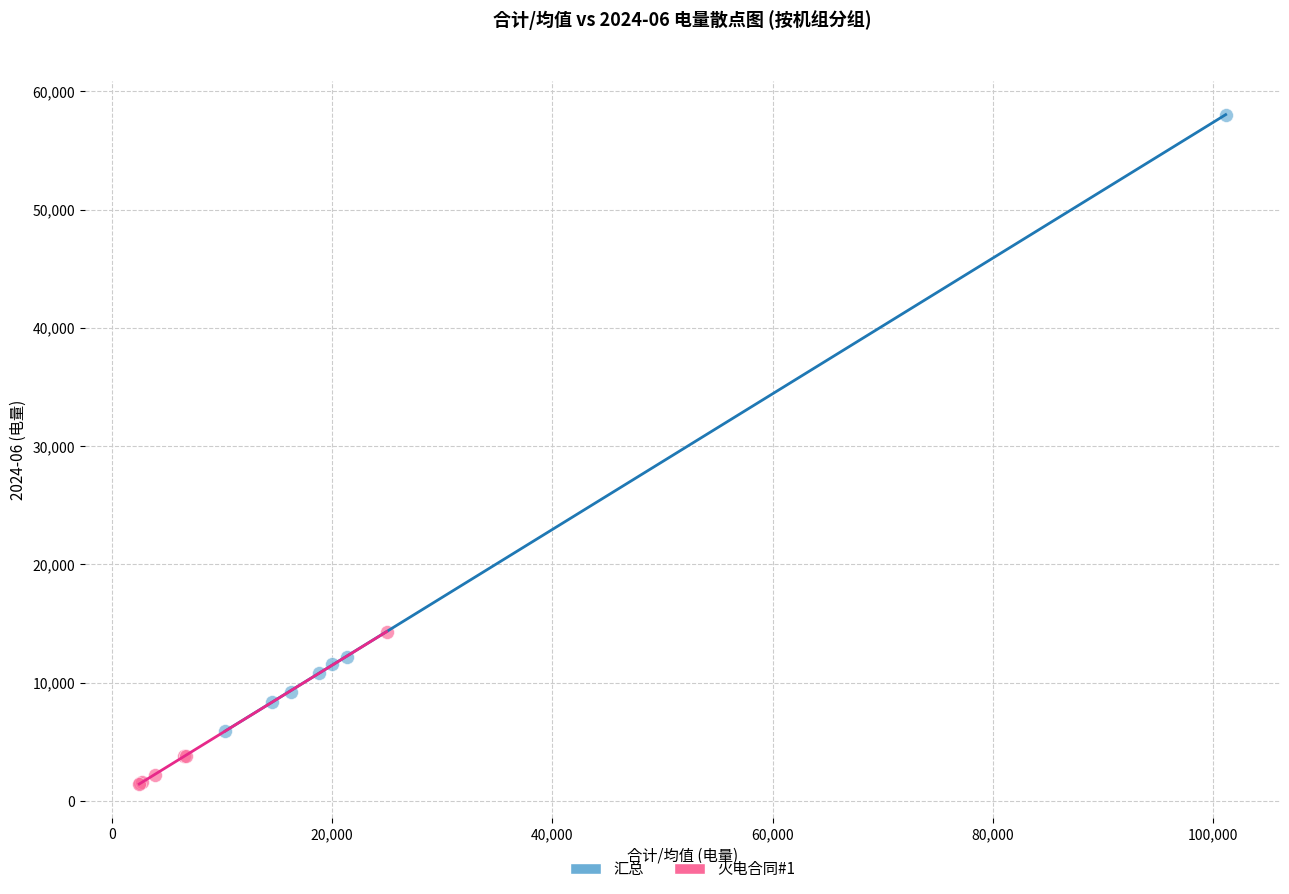

Which series contains the highest Y value?

汇总